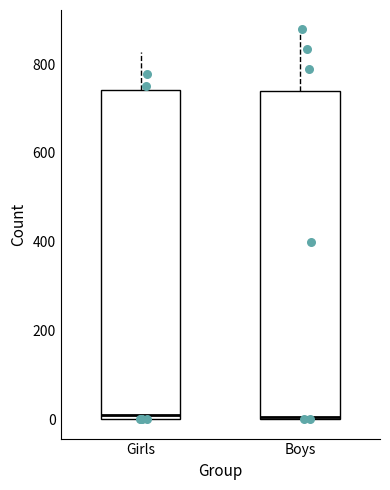

Reading left to right, read every box against the y-axis: the position of its median line, the range the box covers, and the ends of its whiskers. The values are not printed on the chart, so give them approximately, as read against the axis.

Girls: median 0 (just above the box's lower edge), box 0 to 740, whiskers 0 to 820
Boys: median 0, box 0 to 740, whiskers 0 to 880